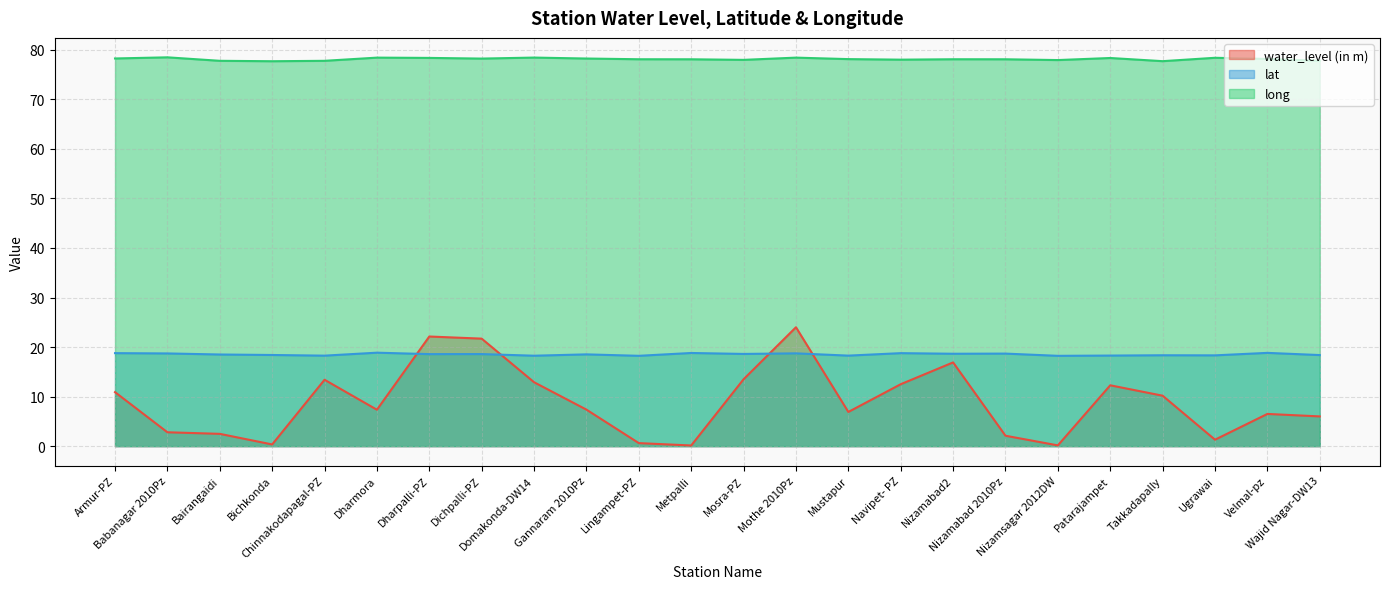

What is the difference between the second highest and minimum values in the long series?

0.7